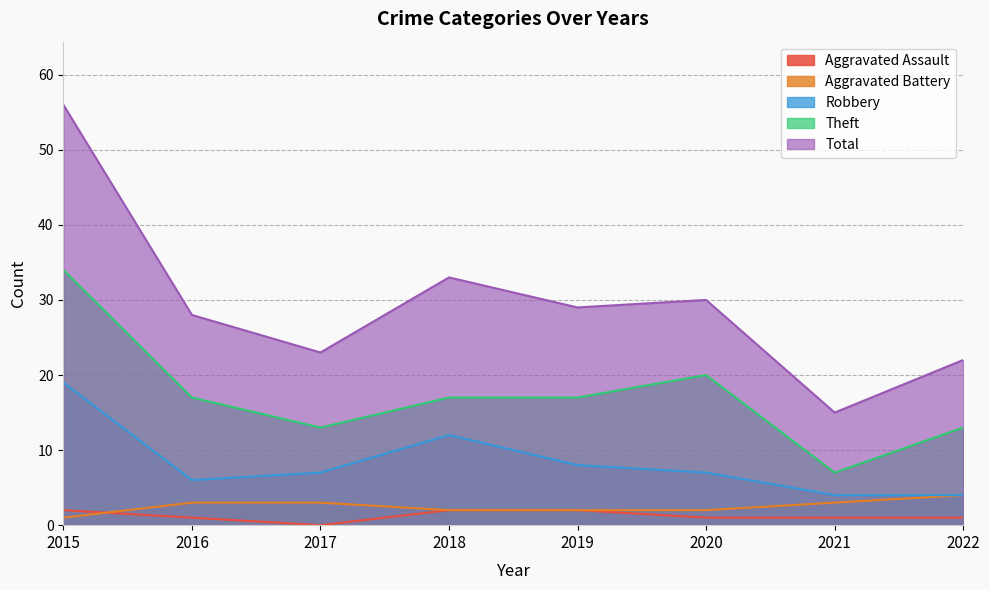

What is the average value of the Aggravated Assault series?

1